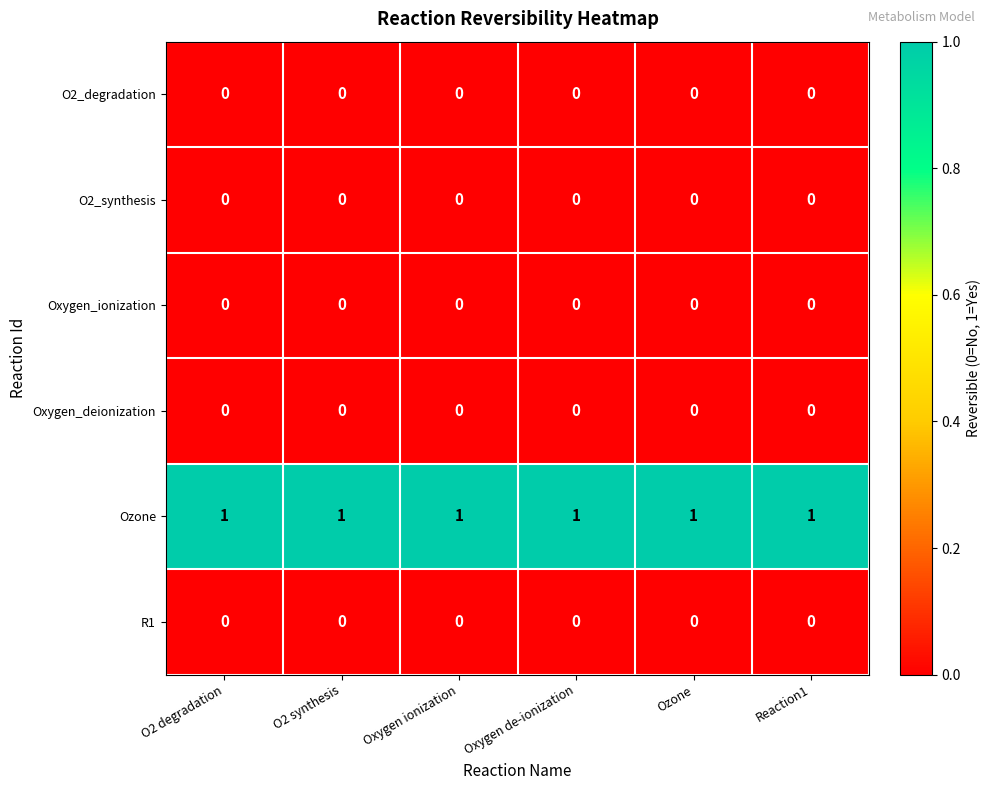

Which series has the largest total across all categories?

Ozone